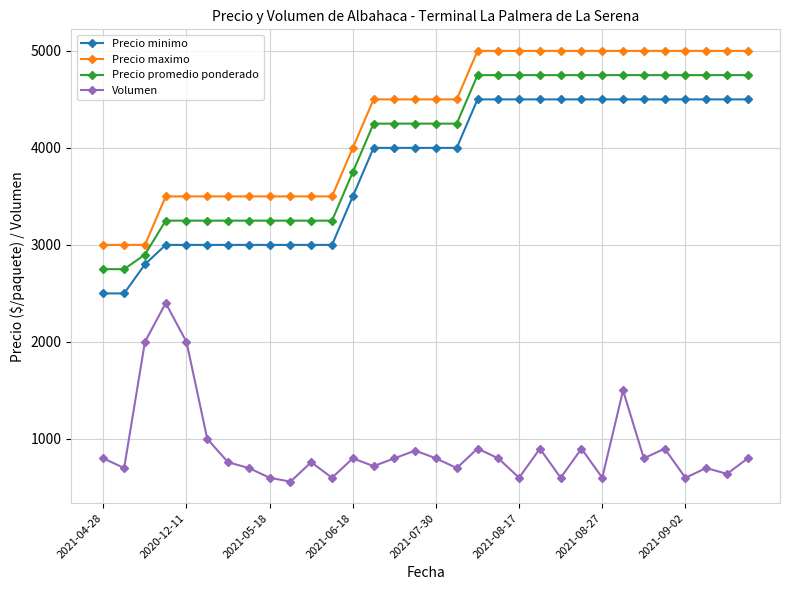

True or false: Precio maximo and Volumen cross at least once.

False